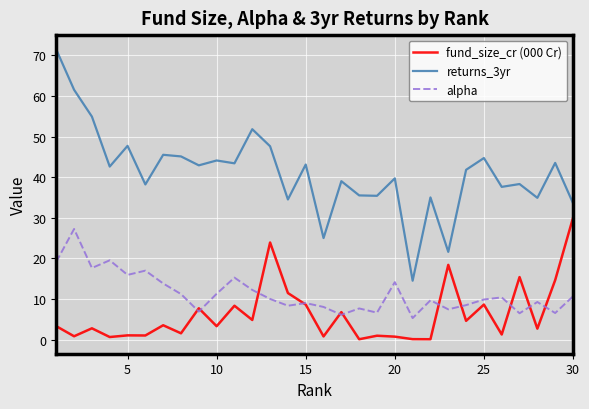

What is the difference between the maximum and minimum values in the fund_size_cr (000 Cr) series?

29.9